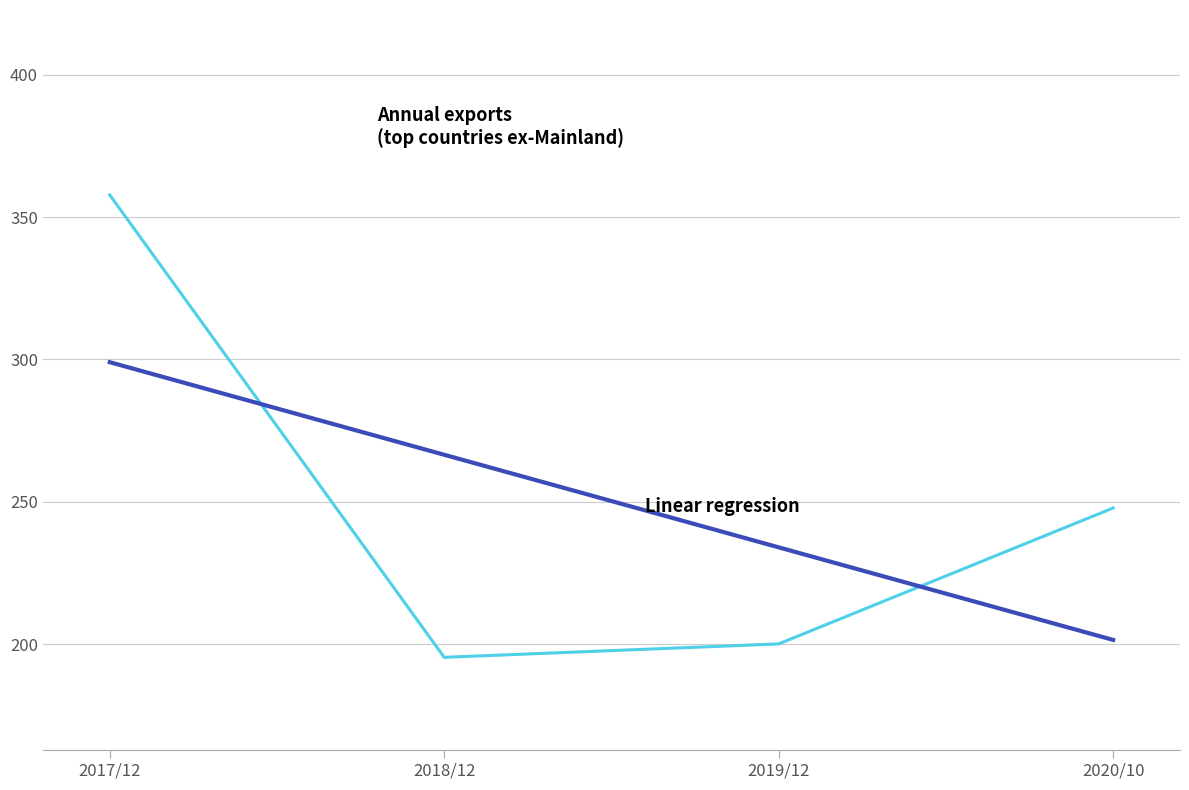

What is the spread (max minus min) of values at 2020/10?

46.3